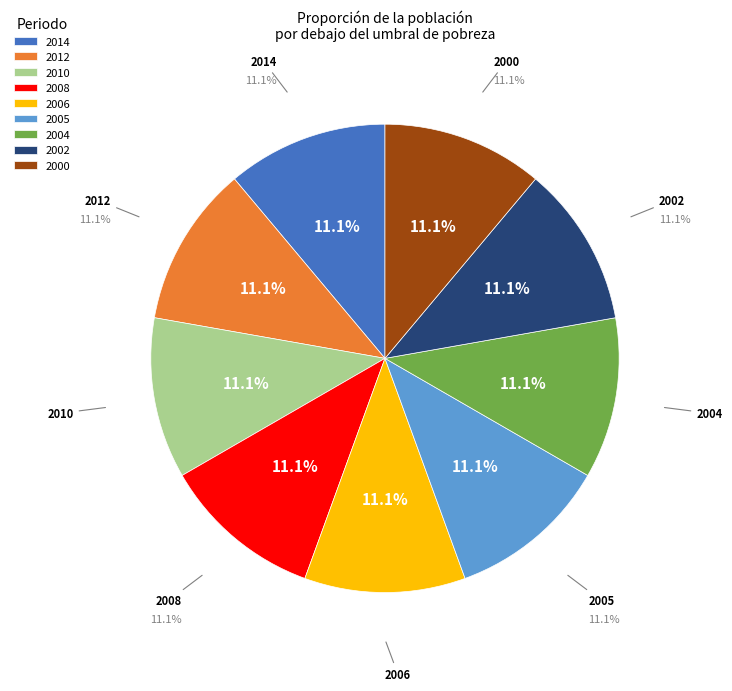

How much of the chart is everything except 2008?

88.9%